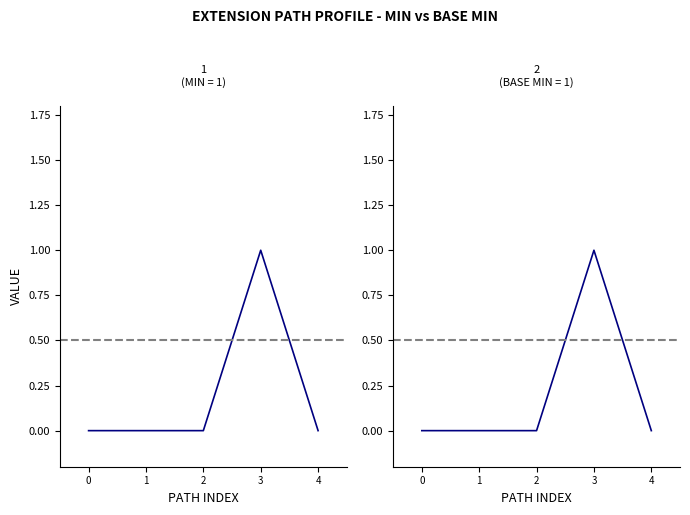

How many data points in Base Min are above 0?

1